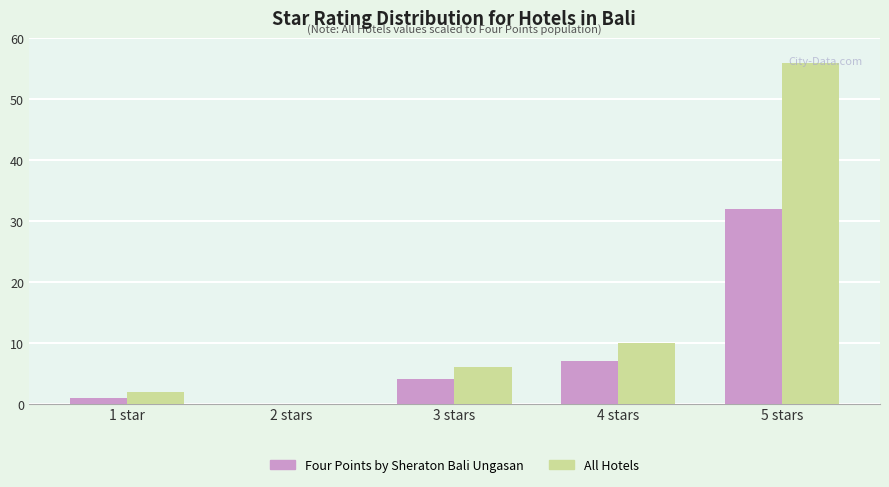

The value of Four Points by Sheraton Bali Ungasan at 3 stars is 2. True or false?

False